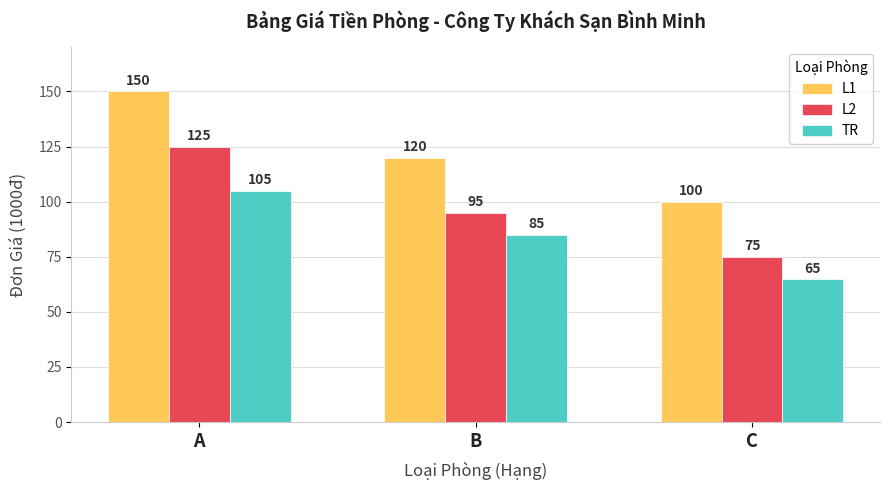

Rank the series at A from highest to lowest value.

L1, L2, TR